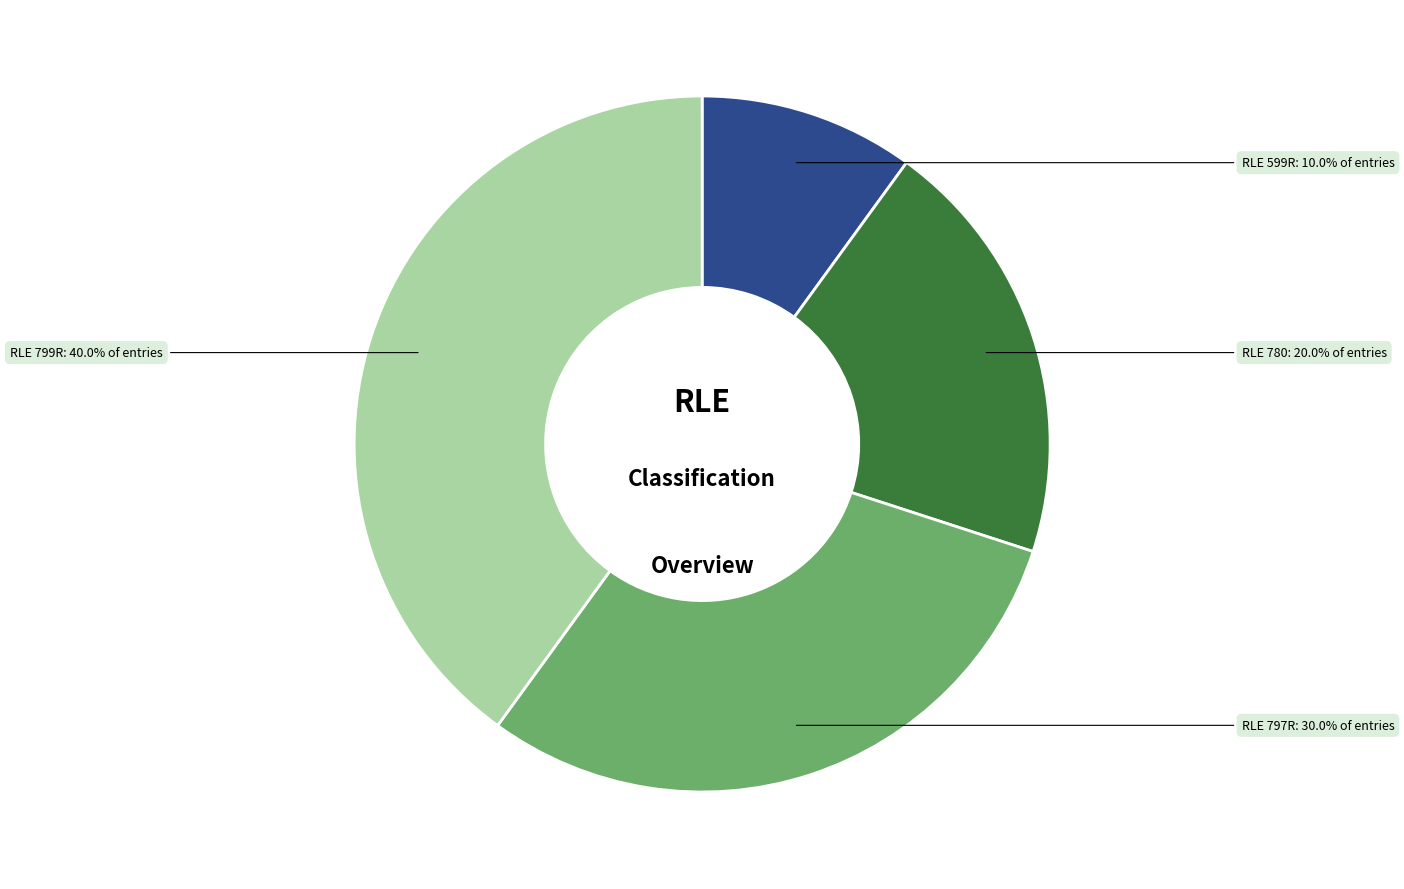

Does any single category account for the majority?

No